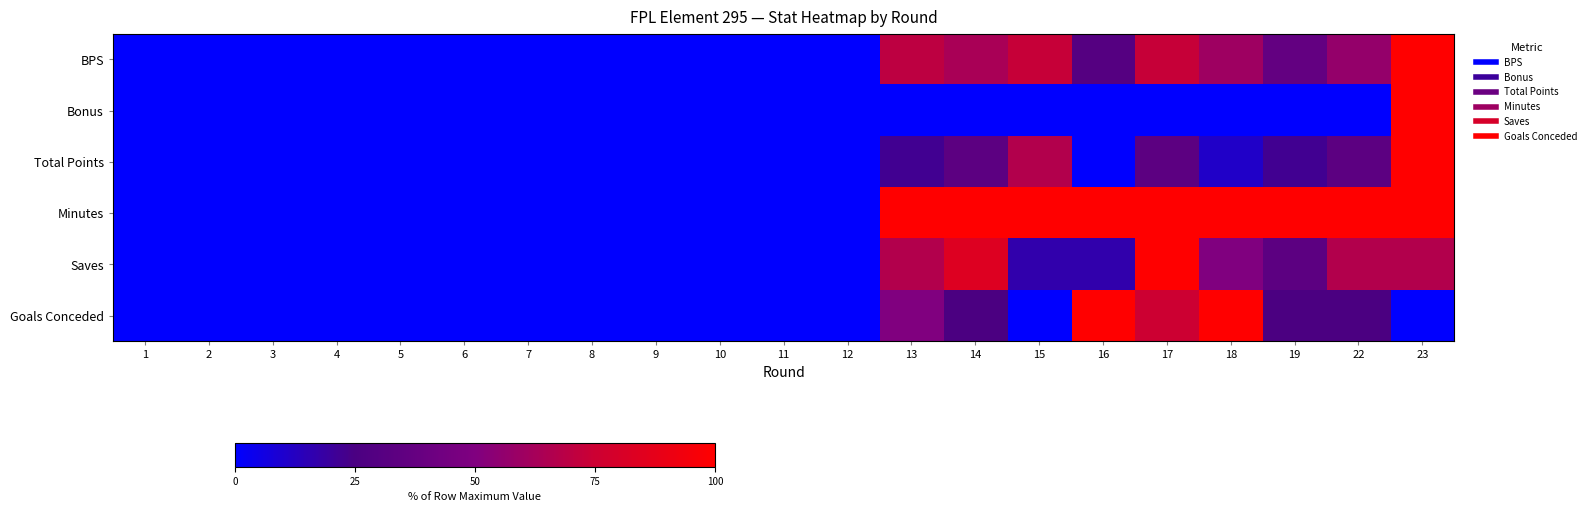

Reading left to right, what are all the values shown in this chart?

BPS: 1=0.0	2=0.0	3=0.0	4=0.0	5=0.0	6=0.0	7=0.0	8=0.0	9=0.0	10=0.0	11=0.0	12=0.0	13=70.0	14=63.3	15=73.3	16=30.0	17=73.3	18=60.0	19=36.7	22=56.7	23=100.0
Bonus: 1=0.0	2=0.0	3=0.0	4=0.0	5=0.0	6=0.0	7=0.0	8=0.0	9=0.0	10=0.0	11=0.0	12=0.0	13=0.0	14=0.0	15=0.0	16=0.0	17=0.0	18=0.0	19=0.0	22=0.0	23=100.0
Total Points: 1=0.0	2=0.0	3=0.0	4=0.0	5=0.0	6=0.0	7=0.0	8=0.0	9=0.0	10=0.0	11=0.0	12=0.0	13=22.2	14=33.3	15=66.7	16=0.0	17=33.3	18=11.1	19=22.2	22=33.3	23=100.0
Minutes: 1=0.0	2=0.0	3=0.0	4=0.0	5=0.0	6=0.0	7=0.0	8=0.0	9=0.0	10=0.0	11=0.0	12=0.0	13=100.0	14=100.0	15=100.0	16=100.0	17=100.0	18=100.0	19=100.0	22=100.0	23=100.0
Saves: 1=0.0	2=0.0	3=0.0	4=0.0	5=0.0	6=0.0	7=0.0	8=0.0	9=0.0	10=0.0	11=0.0	12=0.0	13=66.7	14=83.3	15=16.7	16=16.7	17=100.0	18=50.0	19=33.3	22=66.7	23=66.7
Goals Conceded: 1=0.0	2=0.0	3=0.0	4=0.0	5=0.0	6=0.0	7=0.0	8=0.0	9=0.0	10=0.0	11=0.0	12=0.0	13=50.0	14=25.0	15=0.0	16=100.0	17=75.0	18=100.0	19=25.0	22=25.0	23=0.0